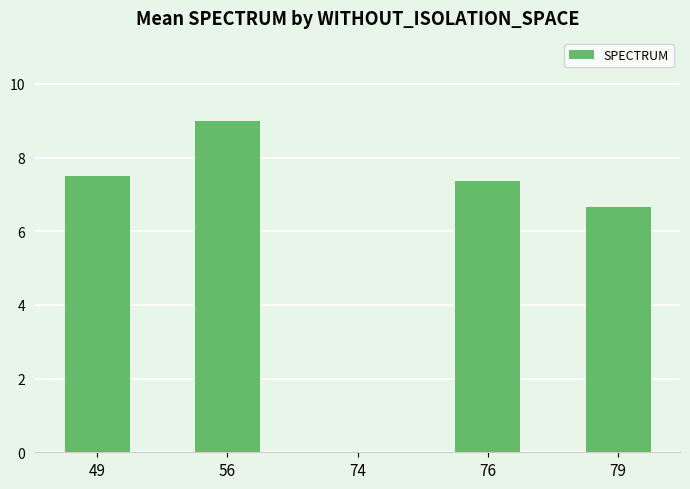

Reading left to right, extract all data points from this chart.

7.5	9.0	0.0	7.4	6.7